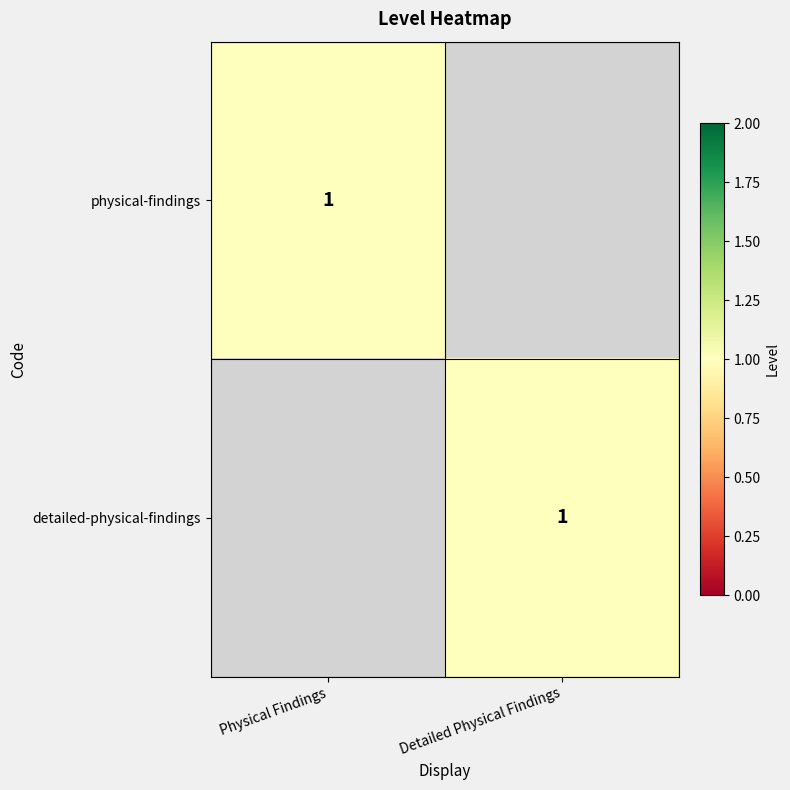

The value of detailed-physical-findings at Detailed Physical Findings is 0. True or false?

False